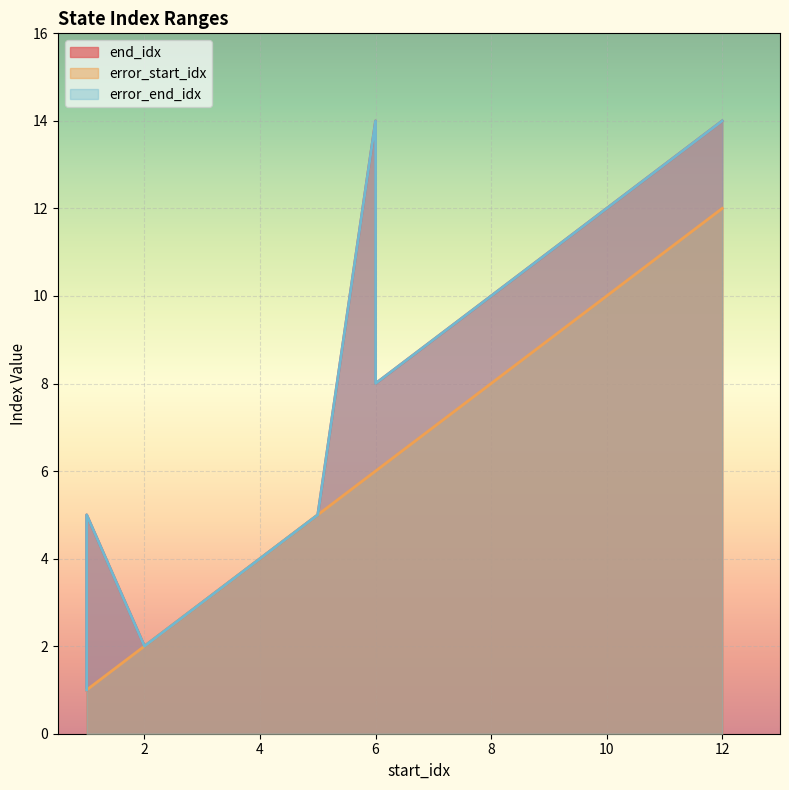

Is it true that error_end_idx equals 2 at head_angle?

False